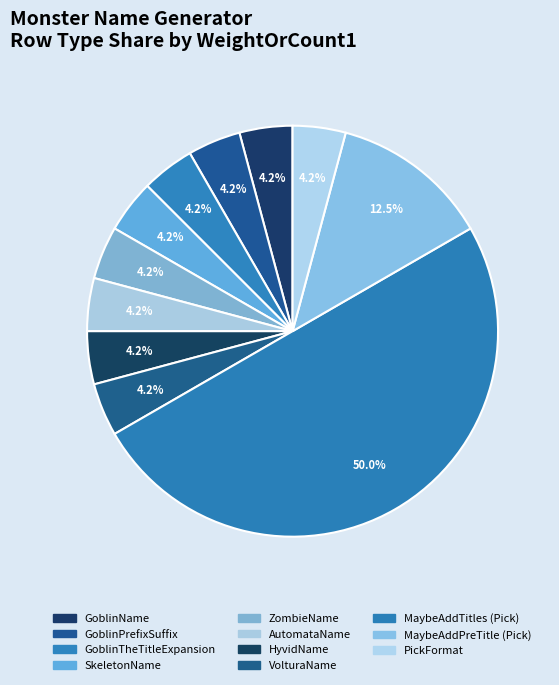

How many segments does this pie chart have?

11